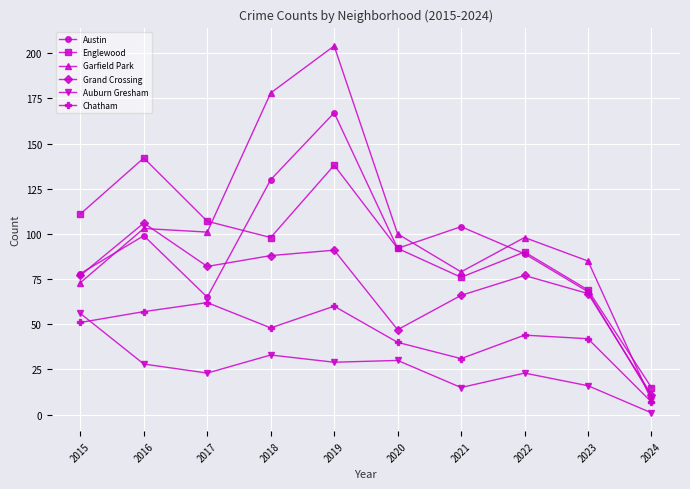

Between 2018 and 2023, which series saw the biggest shift?

Garfield Park